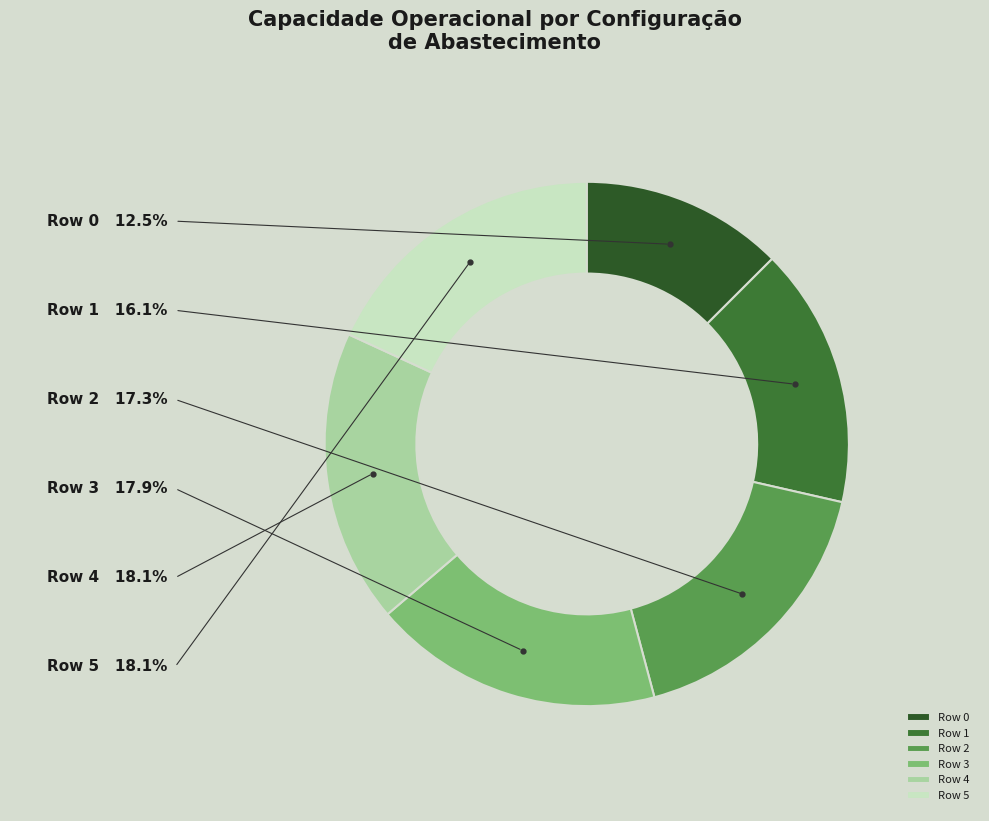

Does Row 0 account for over 50% of the chart?

No